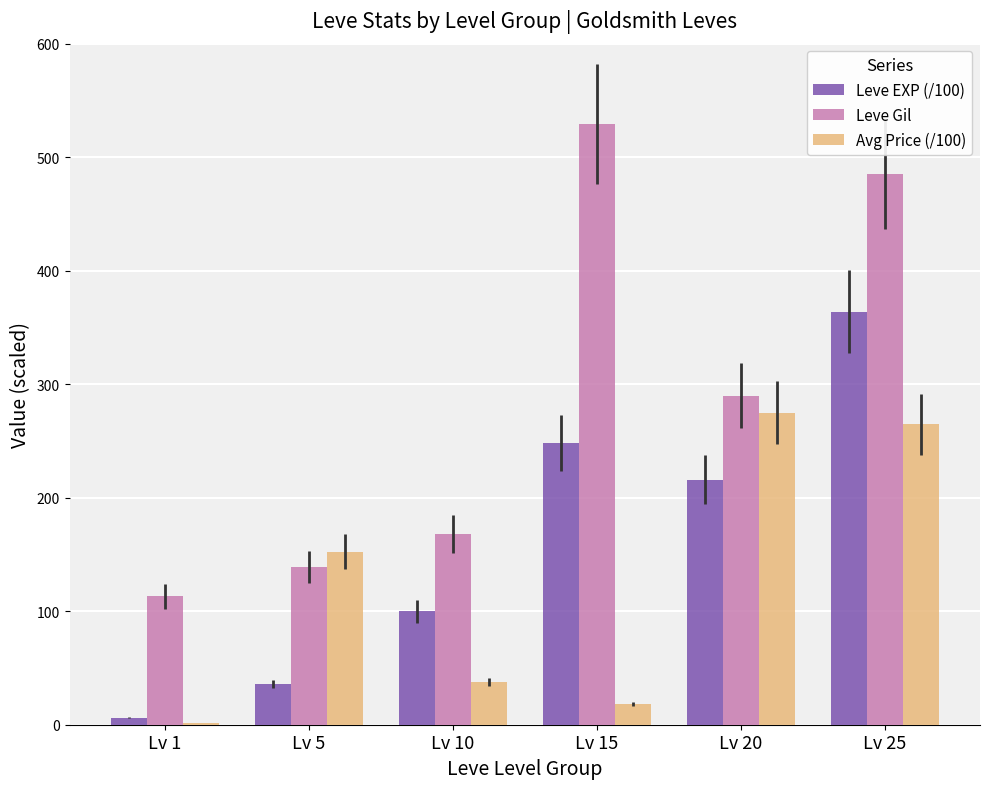

Which category has the highest value in the Leve Gil series?

Lv 15